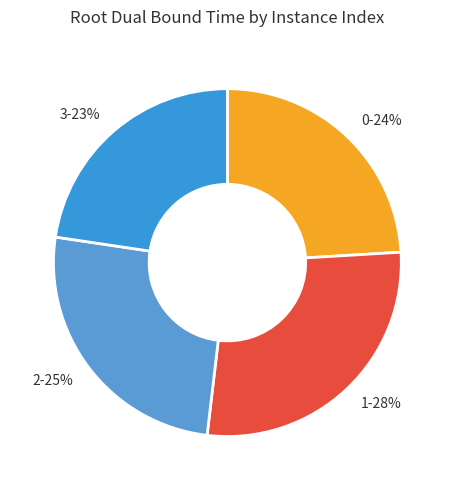

Combined, do 0-24% and 3-23% account for over 50%?

No